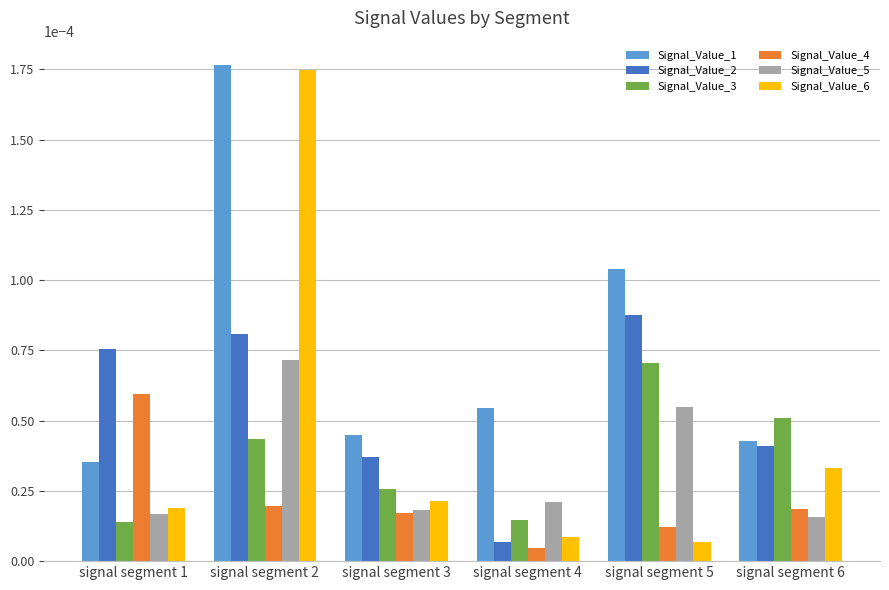

How many Signal_Value_5 values are between 0 and 1?

6